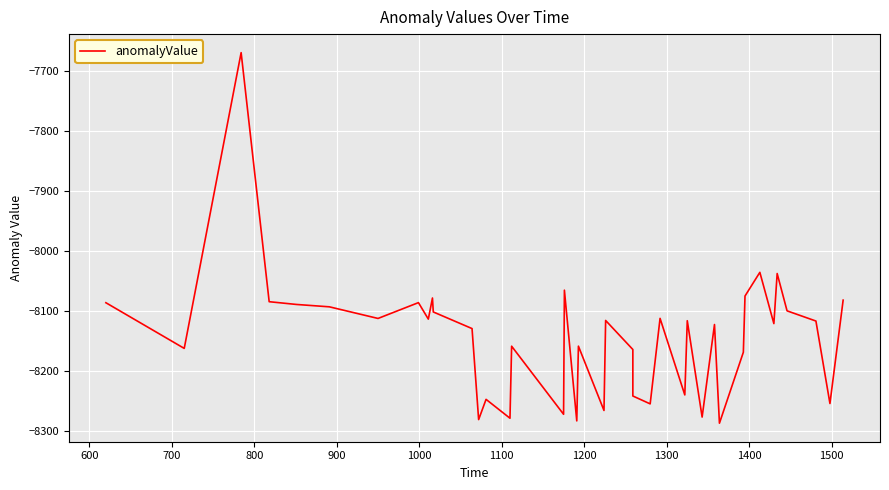

What is the value of the 30th point from the left?

-8122.6